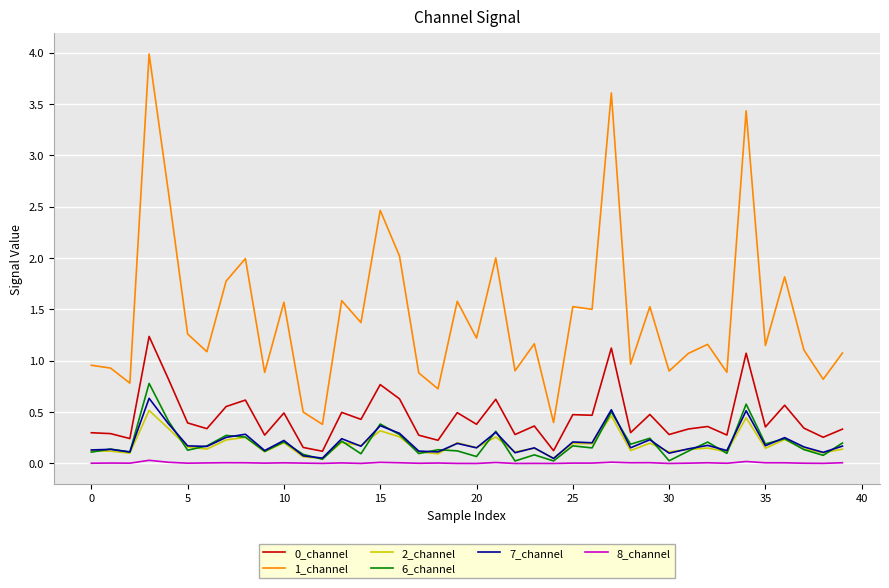

What is the greatest value displayed?

4.0